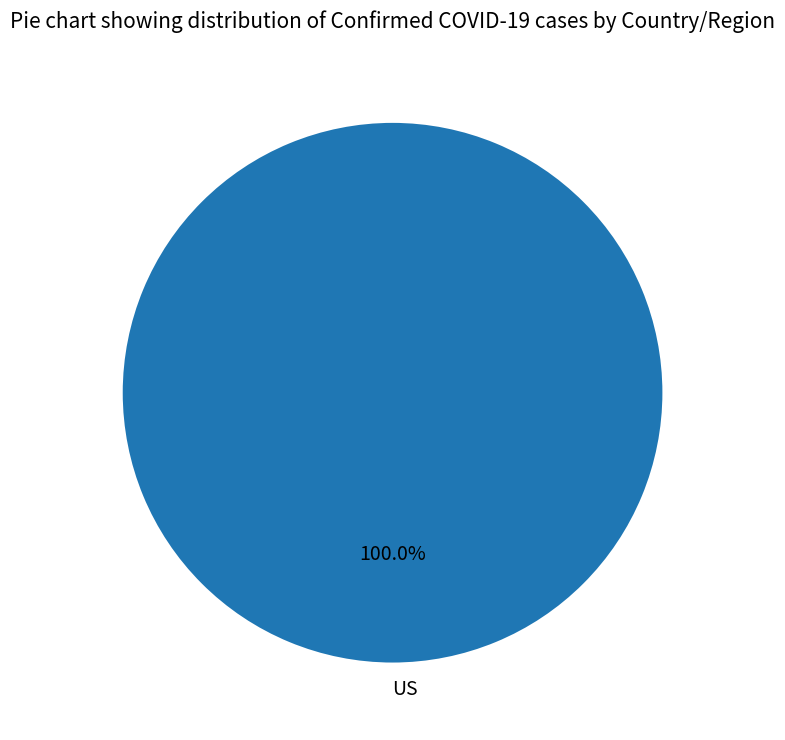

Does any single category account for the majority?

Yes